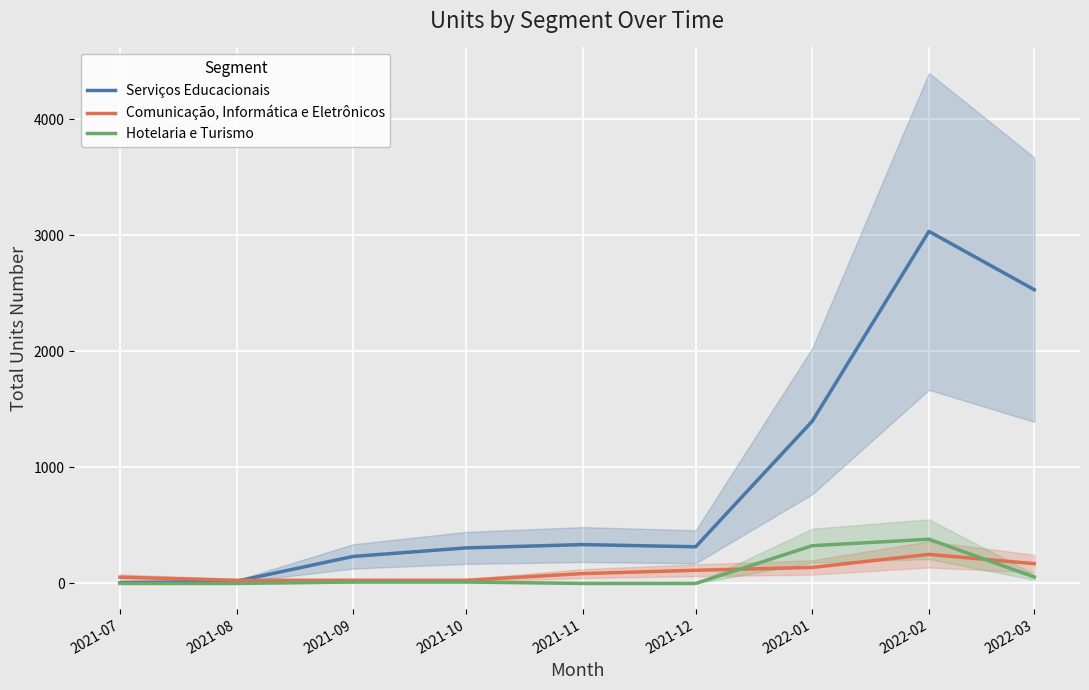

What is the label of the 2nd point from the left?

2021-08